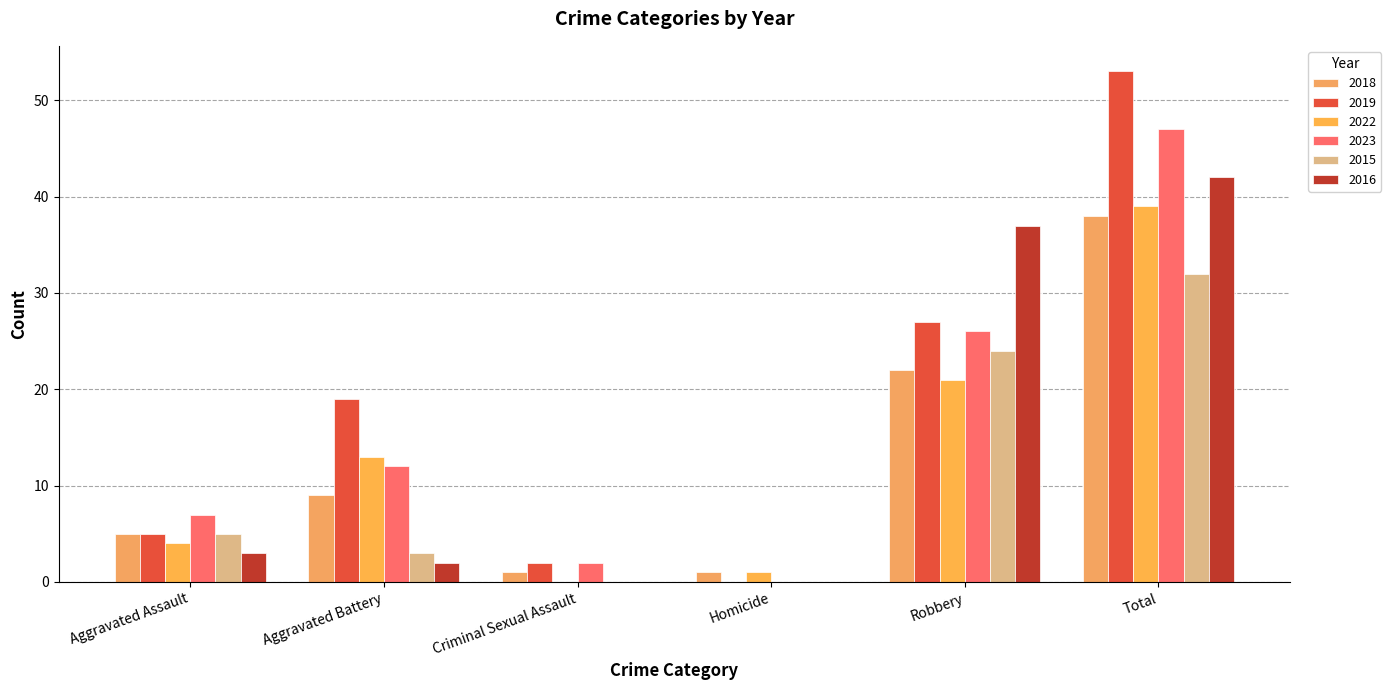

What is the difference between the second highest and second lowest values in the 2018 series?

21